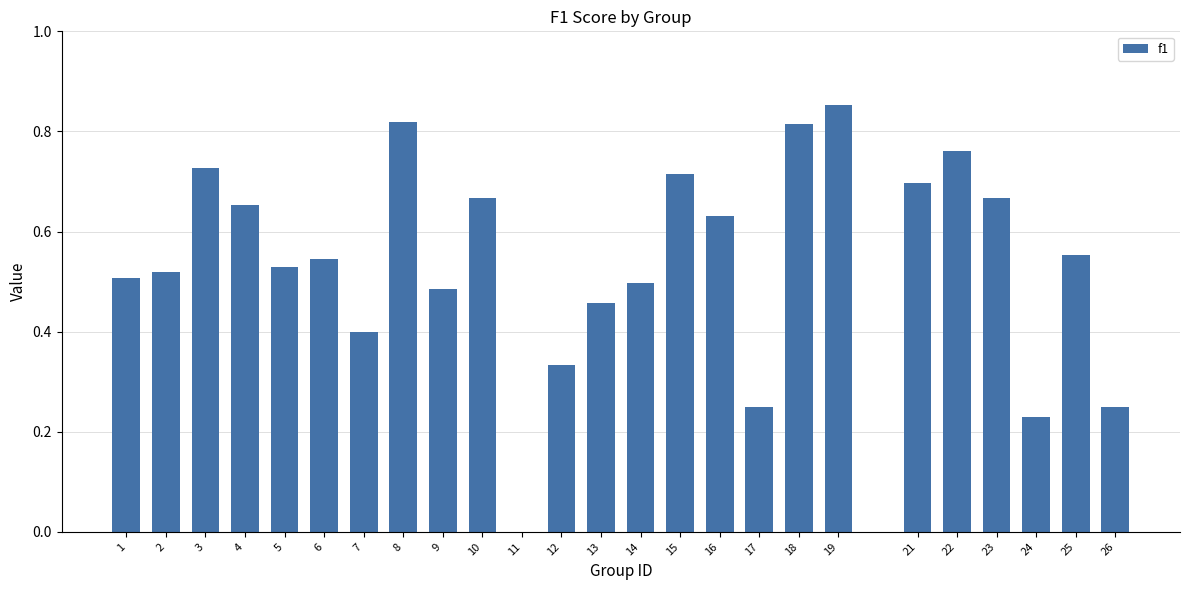

The chart shows a value of 0.7 at 15. True or false?

True